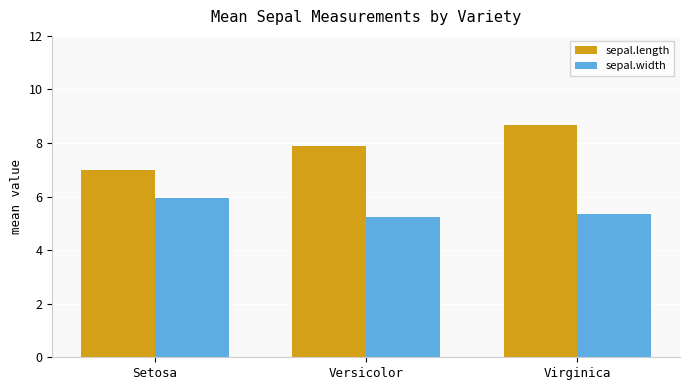

What are all the series names shown in the legend?

sepal.length, sepal.width